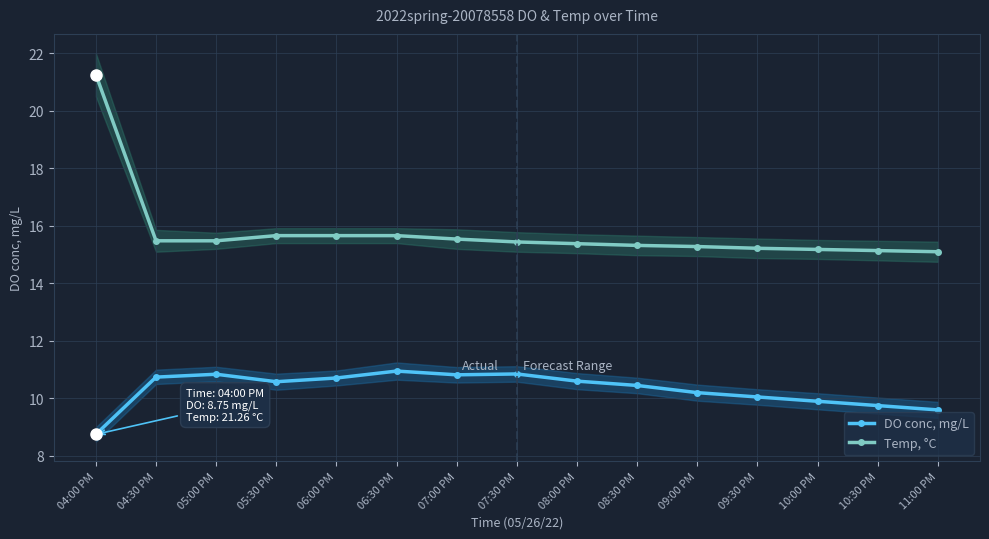

What is the average value of the Temp, °C series?

15.8